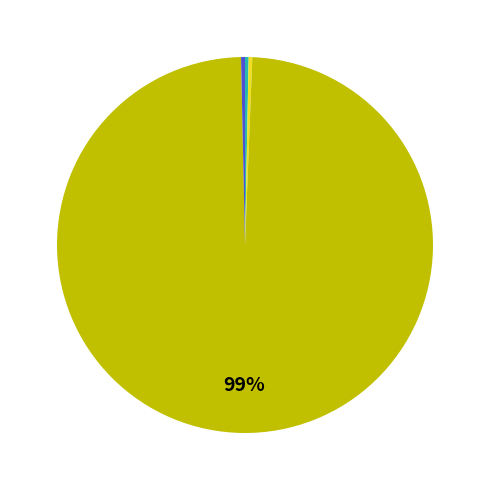

To the nearest percent, what is the average slice percentage?

20%